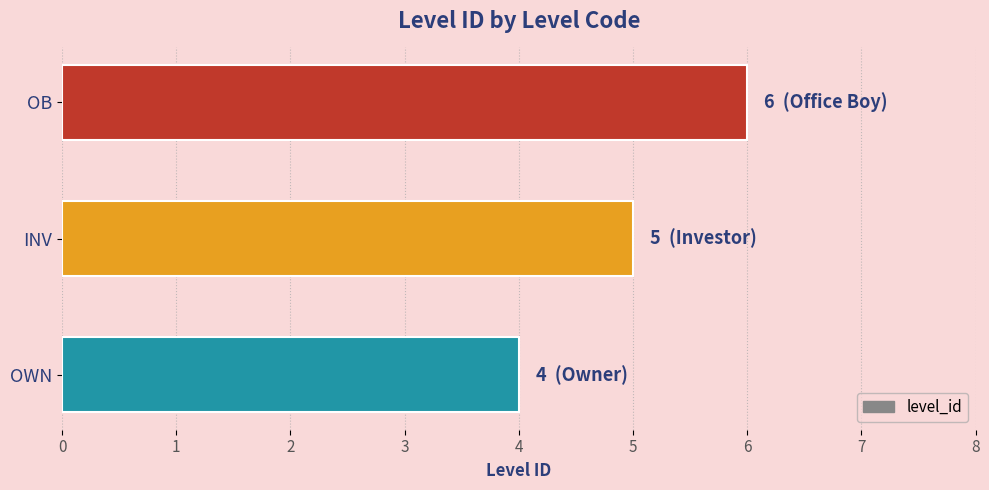

Where is the data nearest to the value 5?

INV